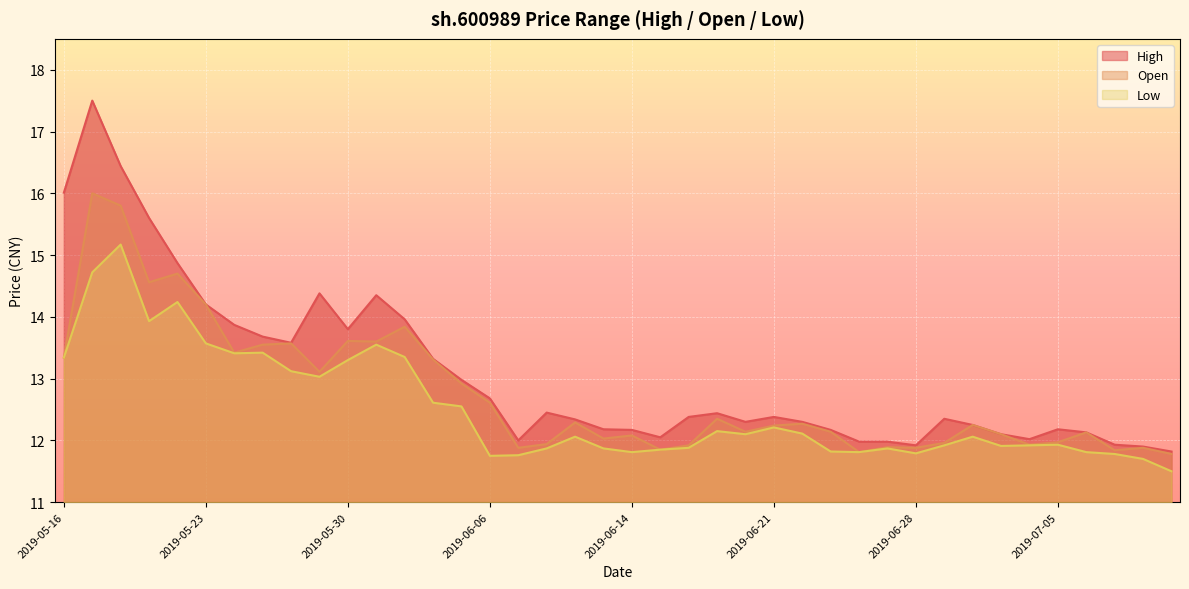

Does the chart display data point markers on the line(s)?

No